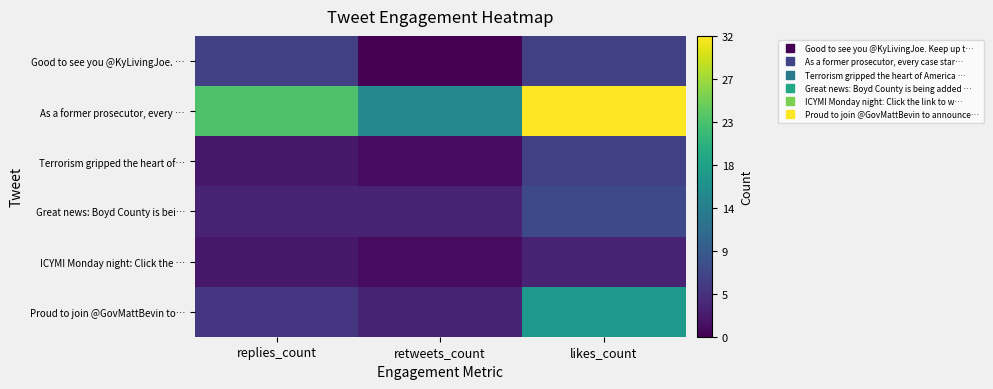

At which category is the sum across all series the highest?

likes_count